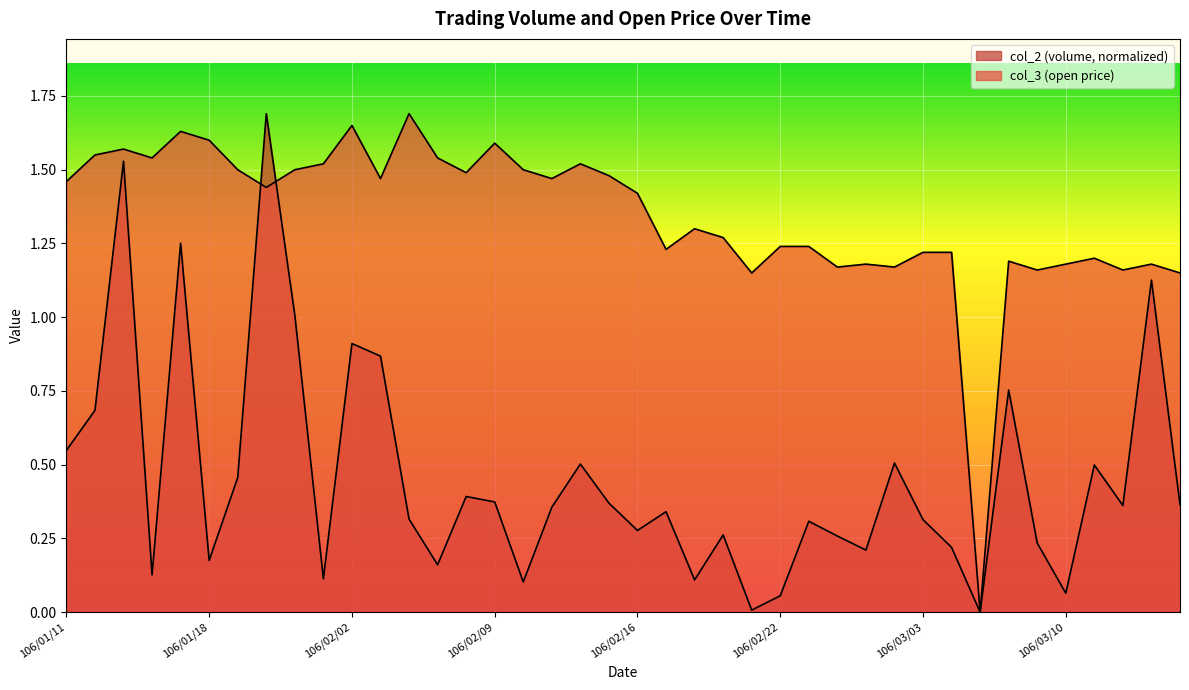

At which category is the sum across all series the highest?

106/01/20